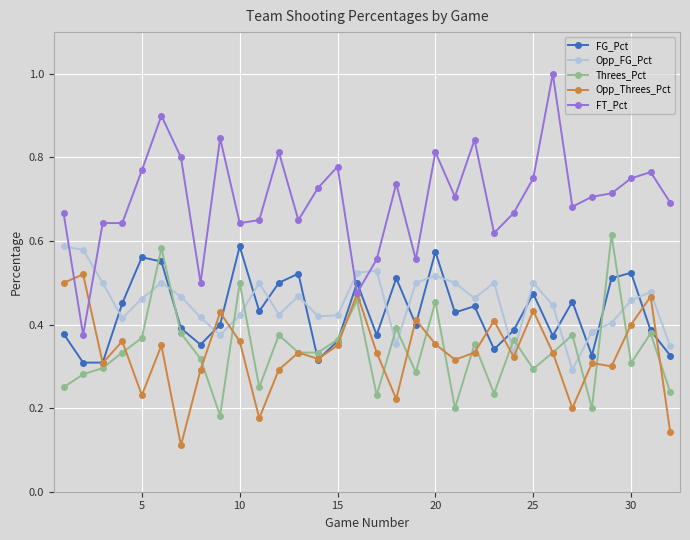

At how many categories does at least one series exceed 0?

32